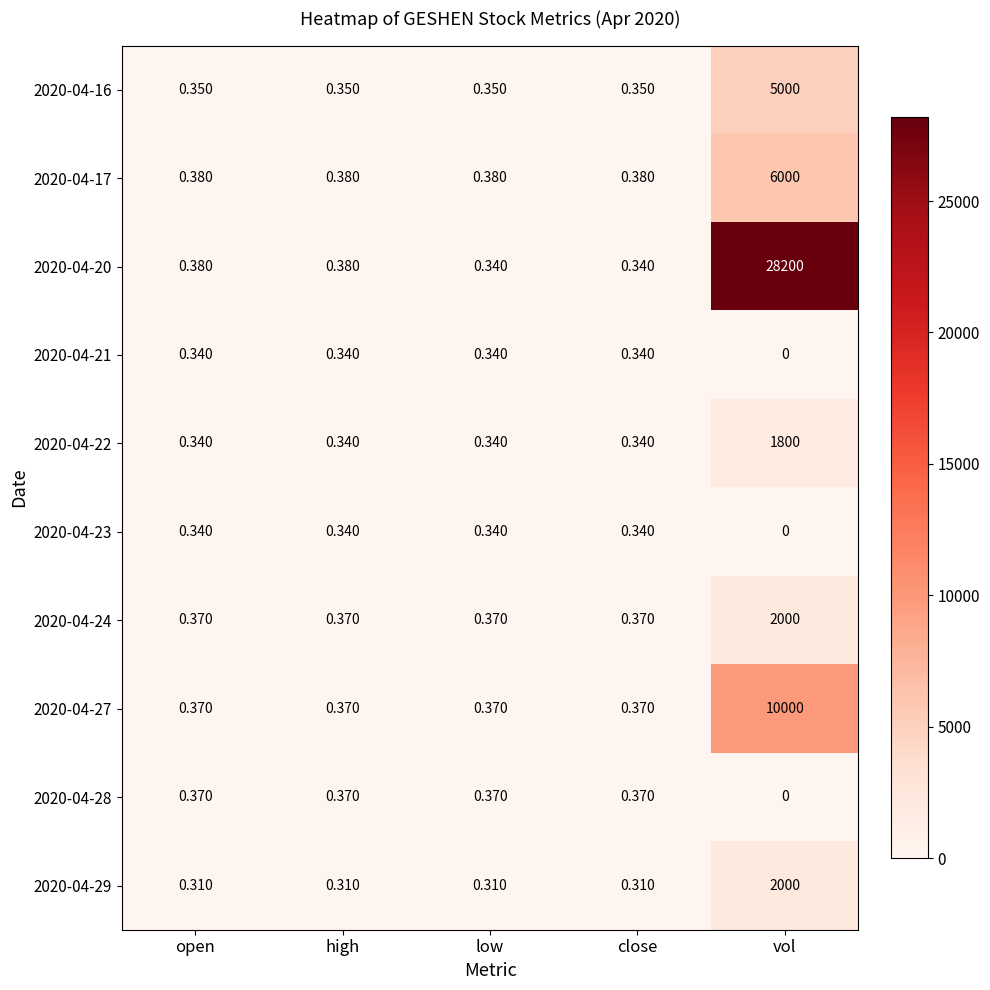

What is the total value across all series at low?

3.5